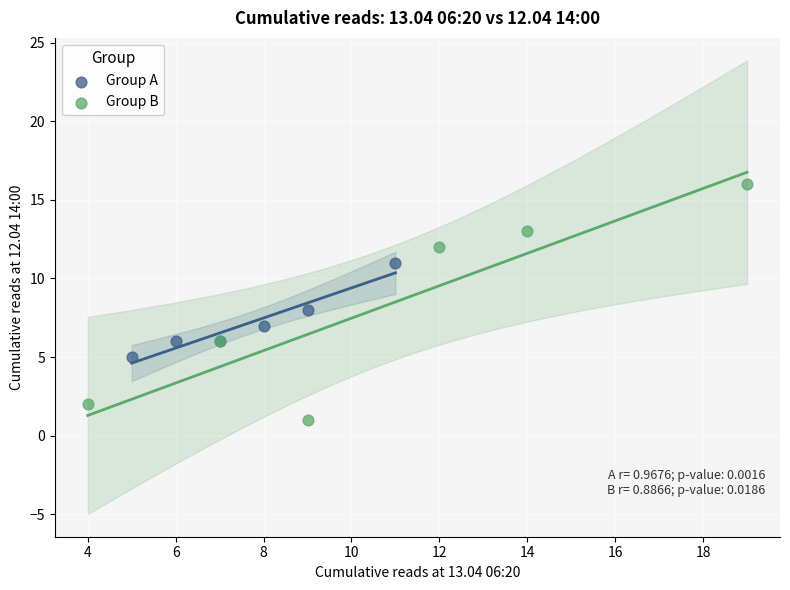

What are all the series names shown in the legend?

Group A, Group B